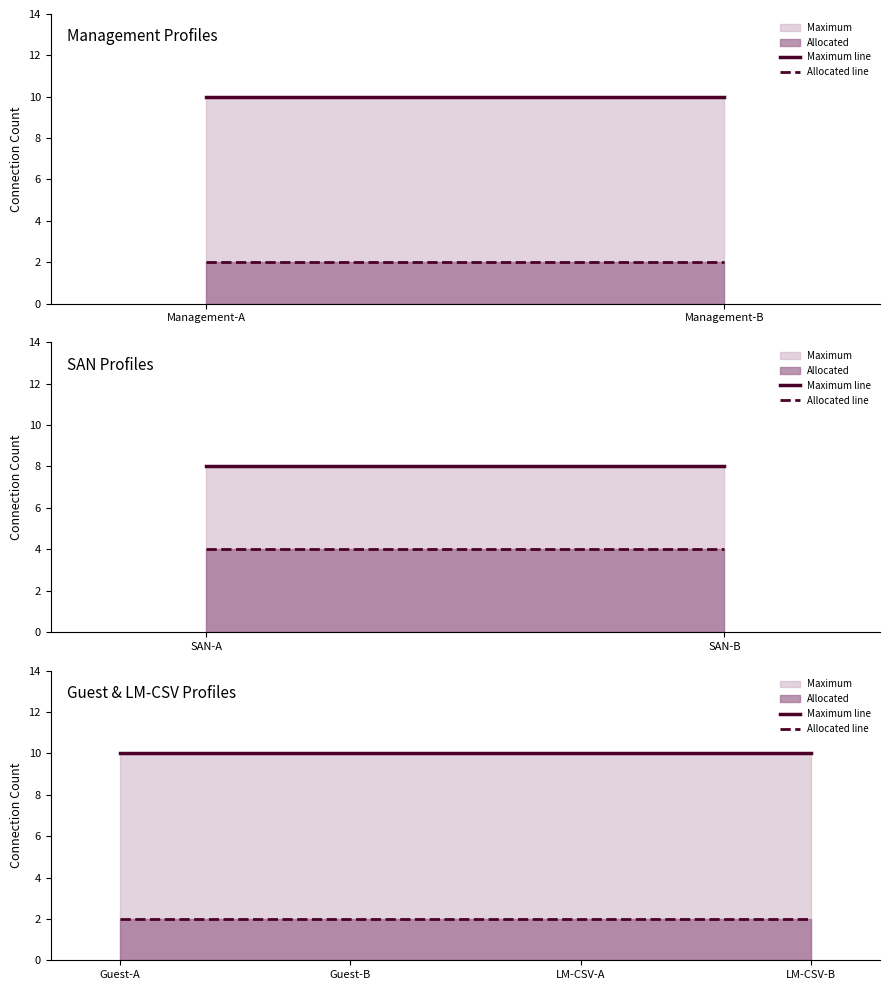

The value of Maximum line at LM-CSV-A is 2. True or false?

False